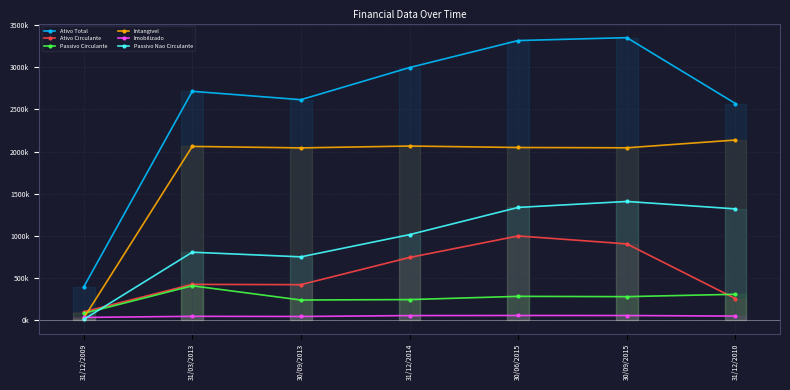

What is the total value across all series at 31/12/2014?

7107509.0